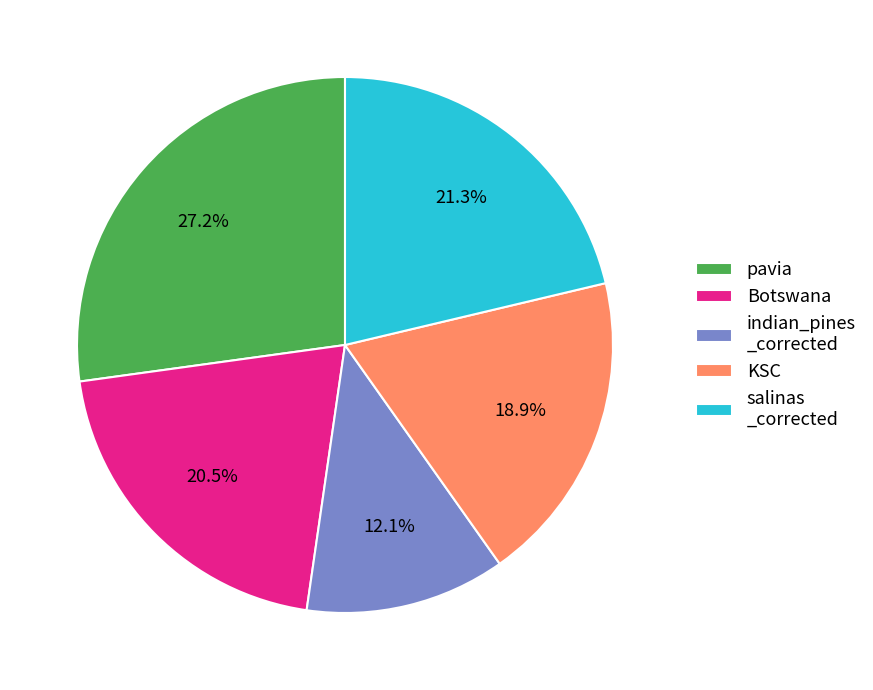

What percentage is NOT represented by pavia?

72.8%